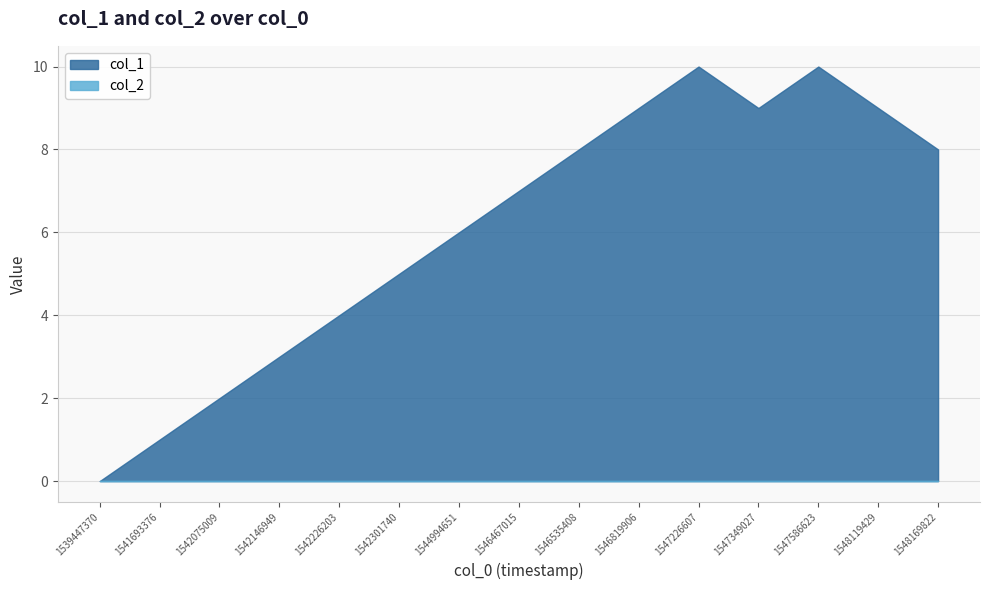

Is it true that col_1 equals 8 at 1546535408?

True